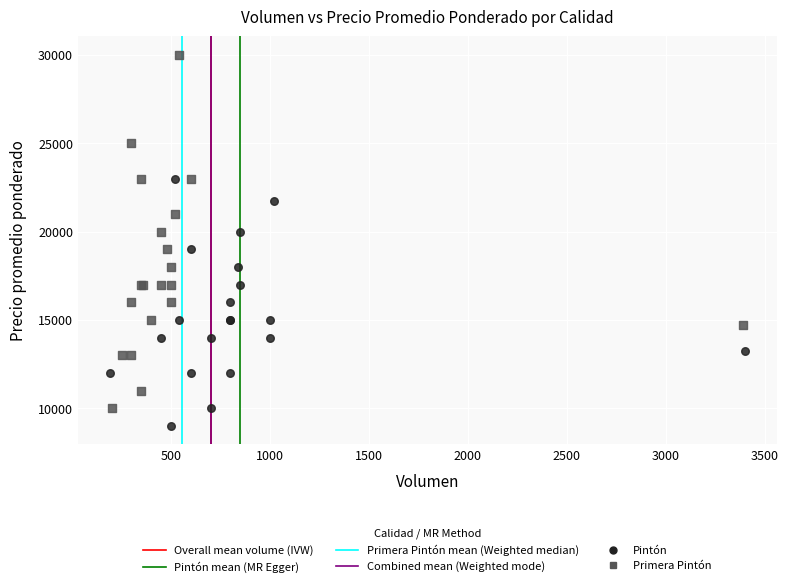

Which series reaches the maximum Y coordinate?

Primera Pintón